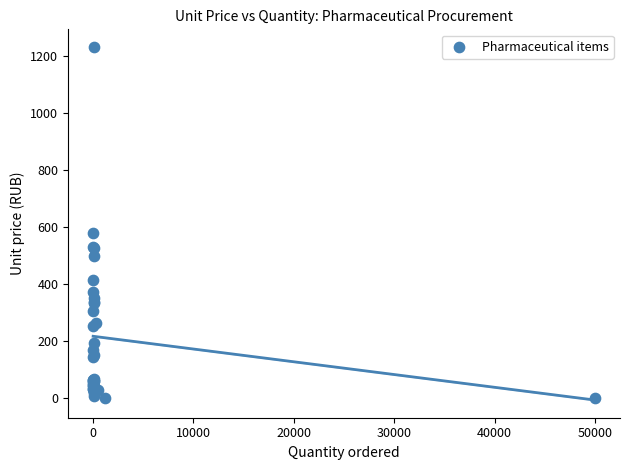

What Y value in the scatter plot is closest to 615?

580.2